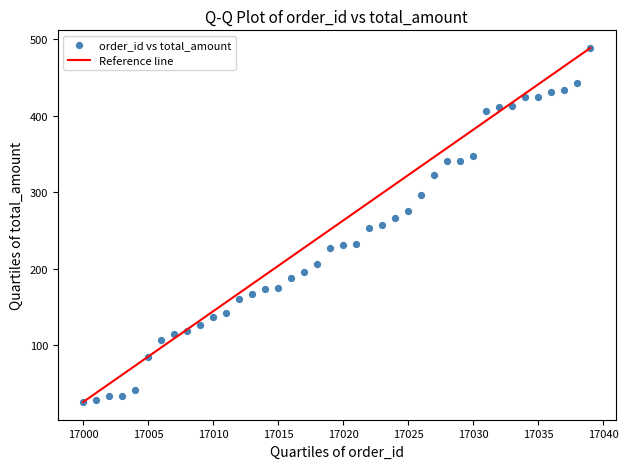

What is the range of X values (max minus min)?

39.0